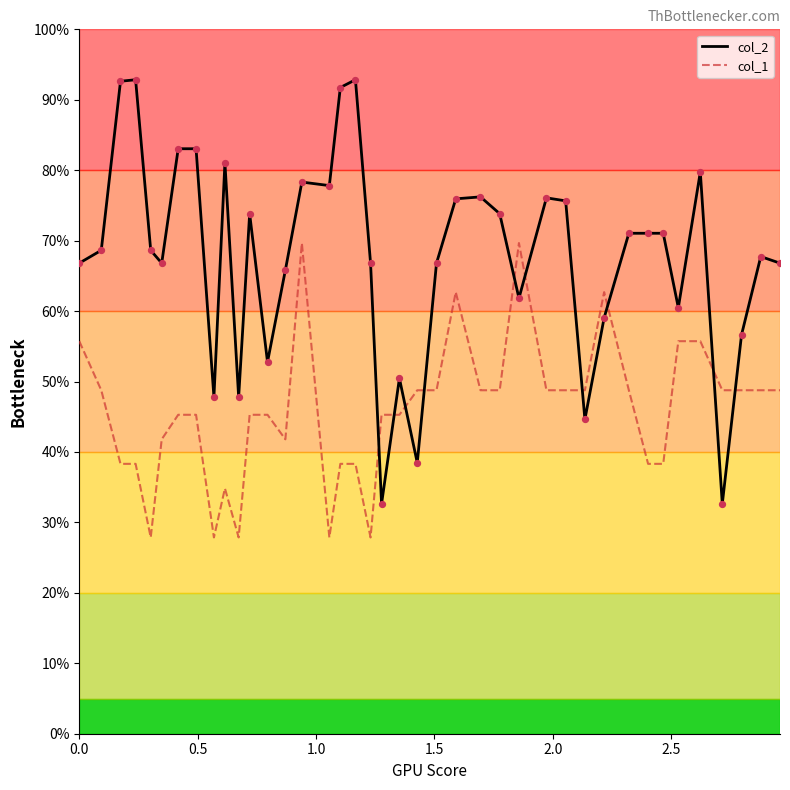

Which series has the largest total across all categories?

col_2